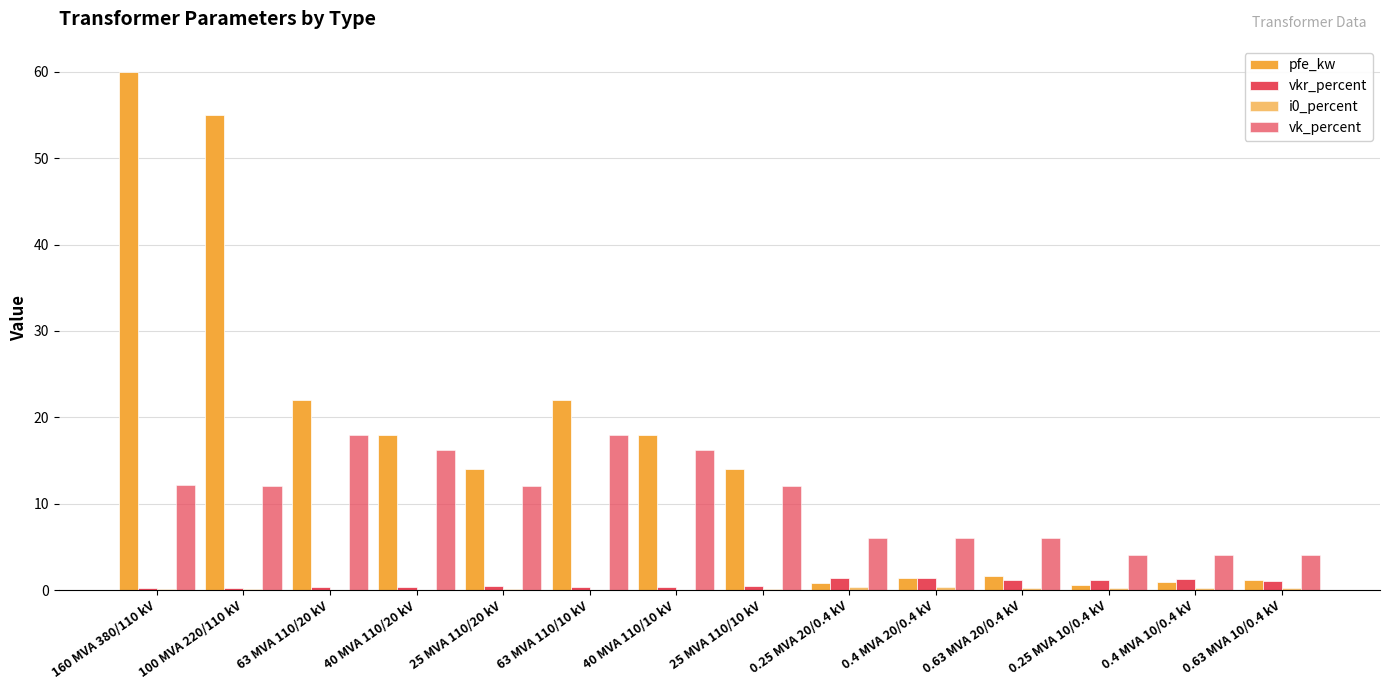

Which category has the lowest value across all series?

63 MVA 110/20 kV